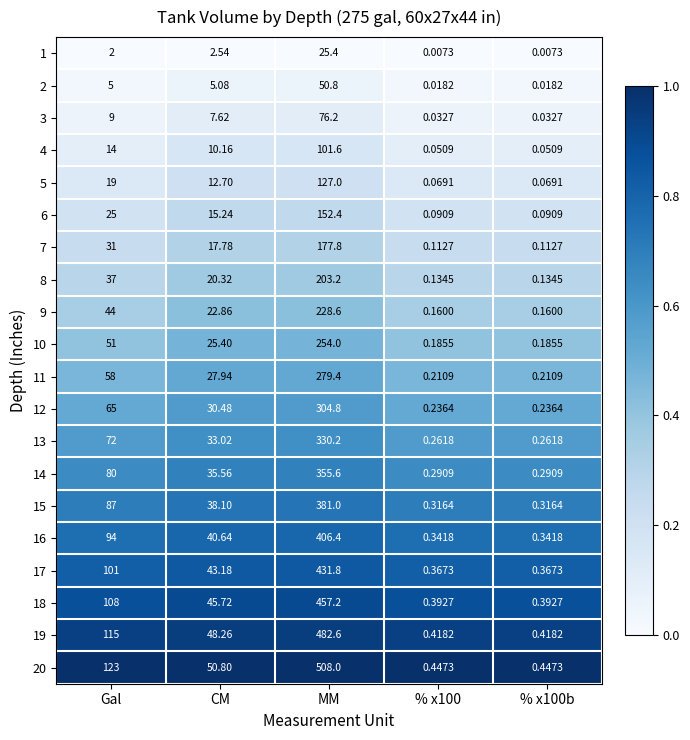

Where does the 13 series first go above 33?

Gal